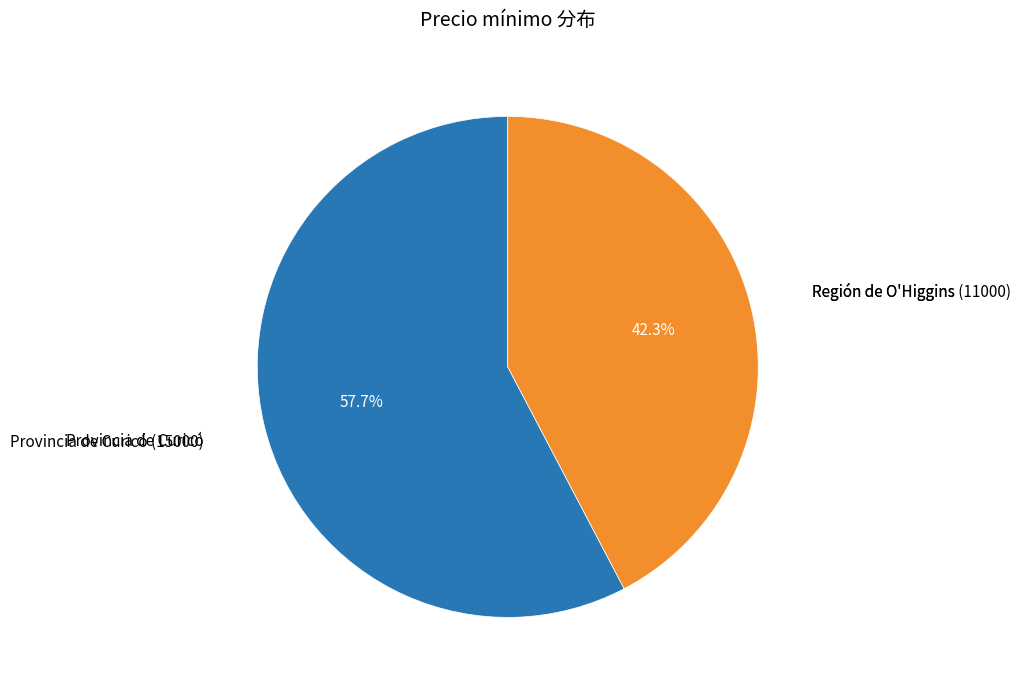

Which category has the biggest portion of the pie?

Provincia de Curicó